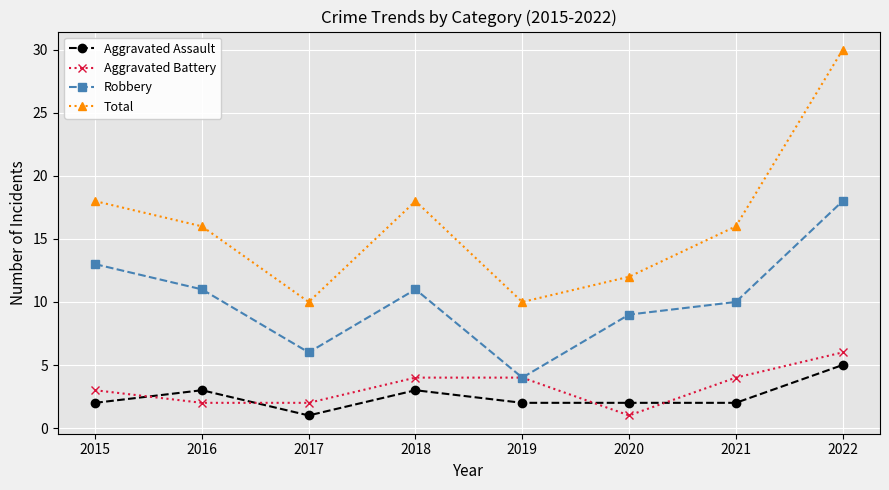

Where does the Total series first go above 16?

2015